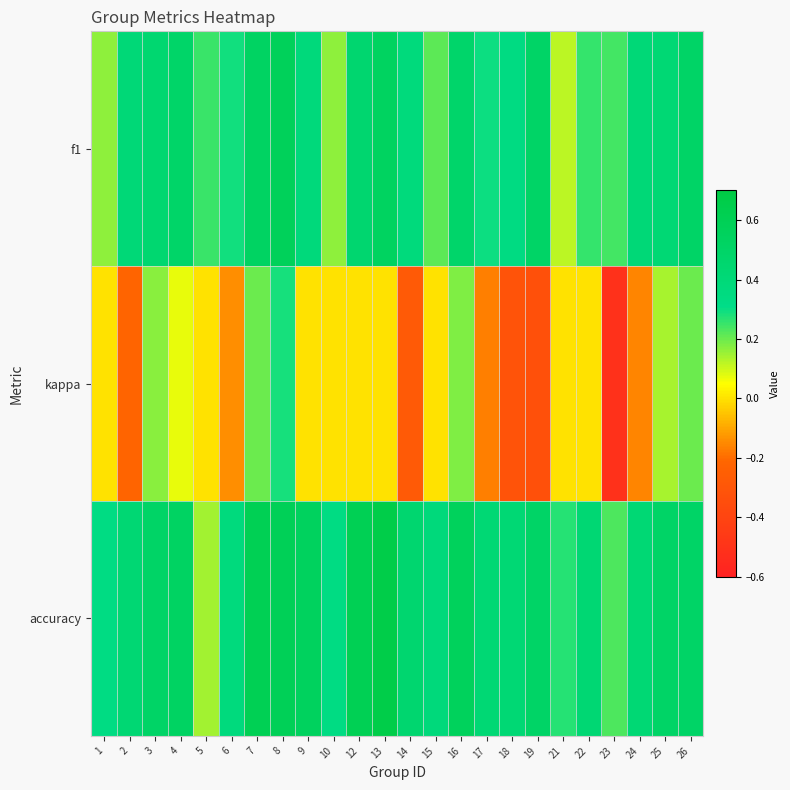

Rank the series by their average value, from highest to lowest.

accuracy, f1, kappa